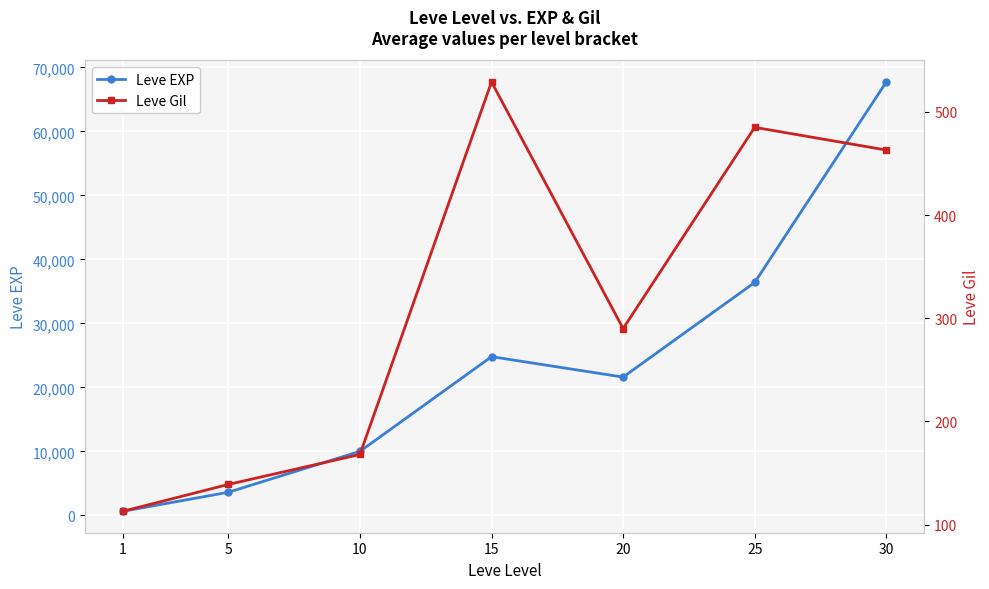

The value of Leve EXP at 10 is 9990. True or false?

True